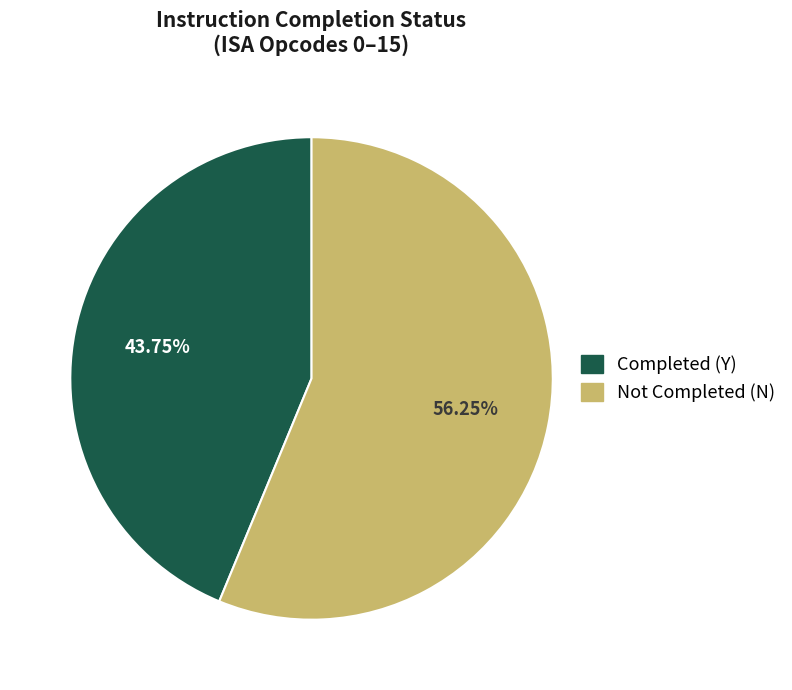

To the nearest percent, what percentage of the pie is Completed (Y)?

44%